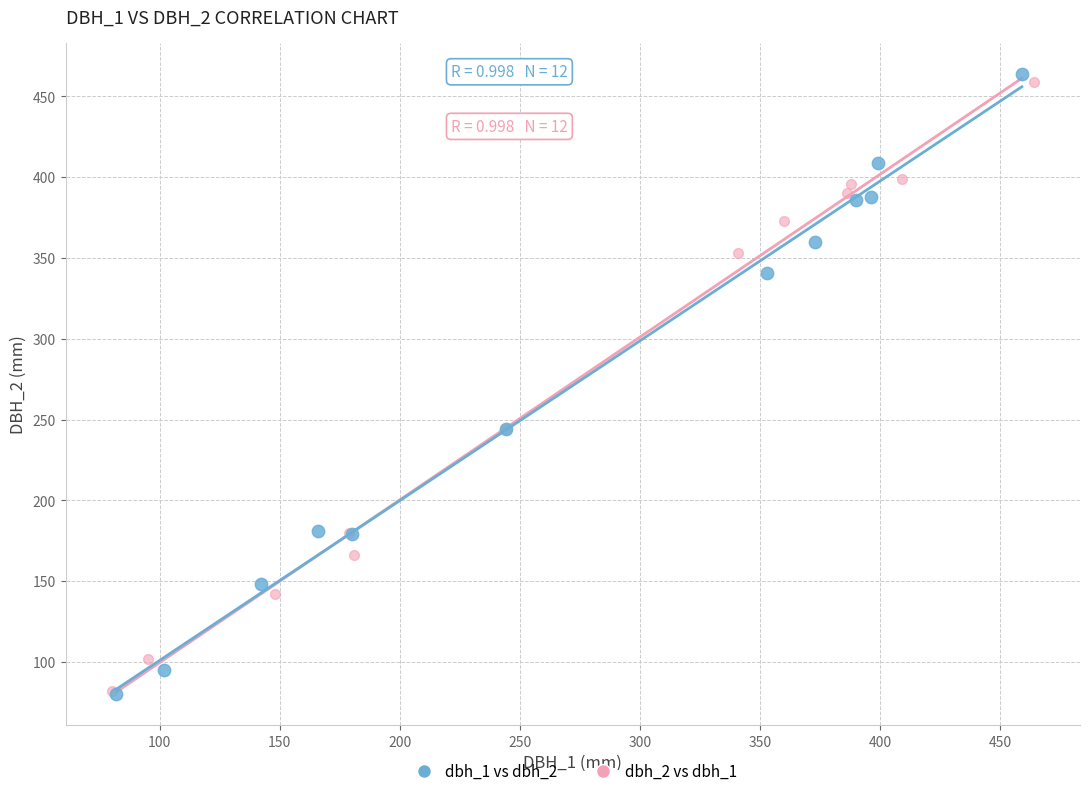

Which series has the largest Y range (max minus min)?

dbh_1 vs dbh_2